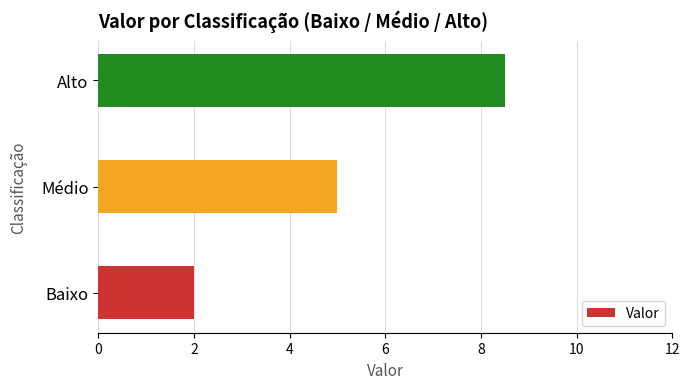

Read the value at Alto.

8.5